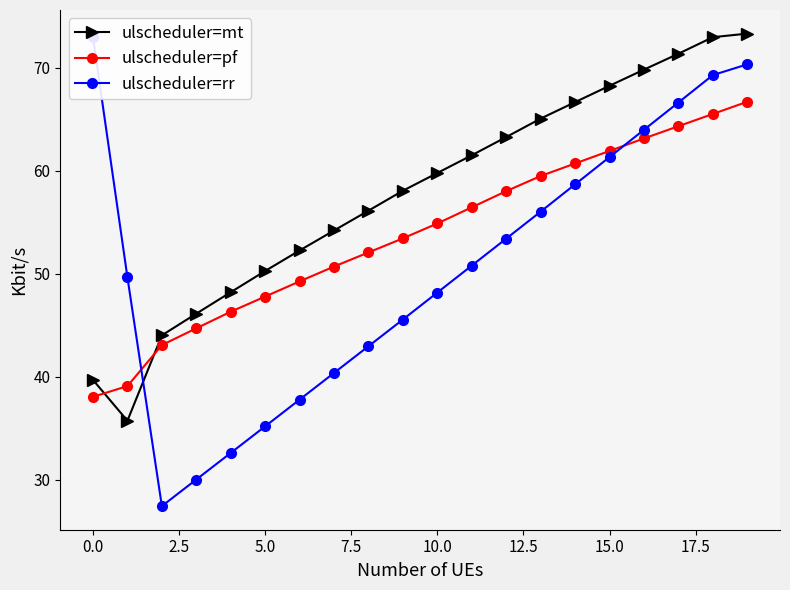

What is the difference between the maximum and minimum values in the ulscheduler=rr series?

45.5